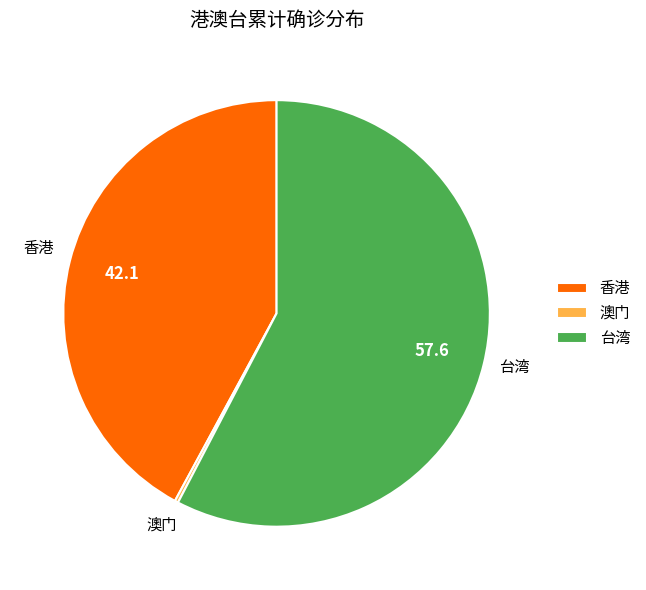

Is it true that 台湾 is 58% of the pie?

True